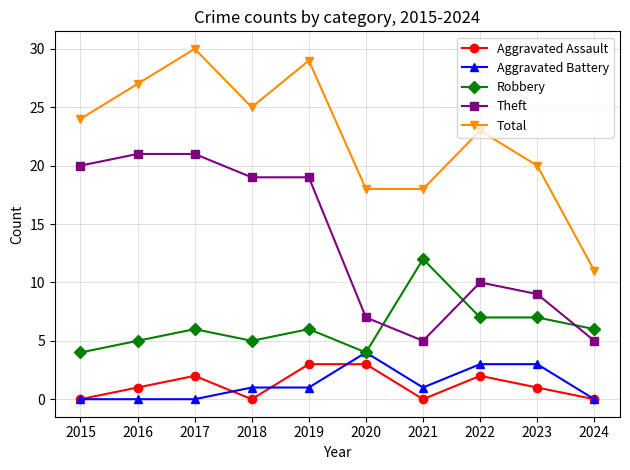

At which category does the chart reach its peak across all series?

2017